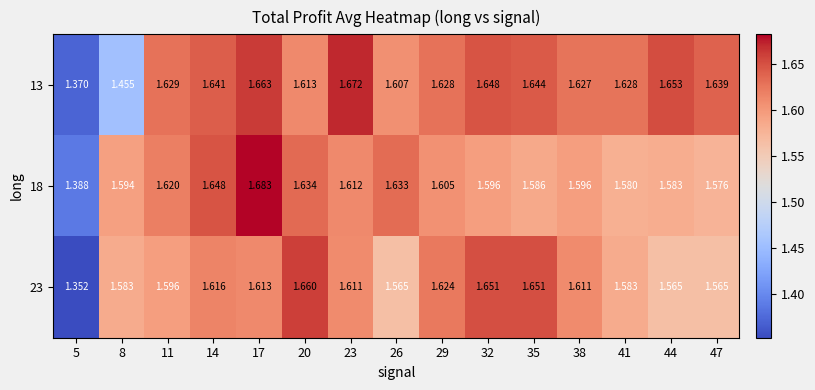

Is the value of 23 at 35 greater than the value of 18 at 38?

Yes